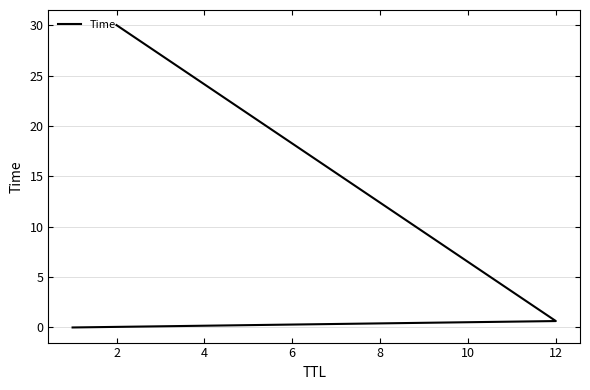

Reading left to right, list all the values displayed in this chart.

0.0	0.6	30.0